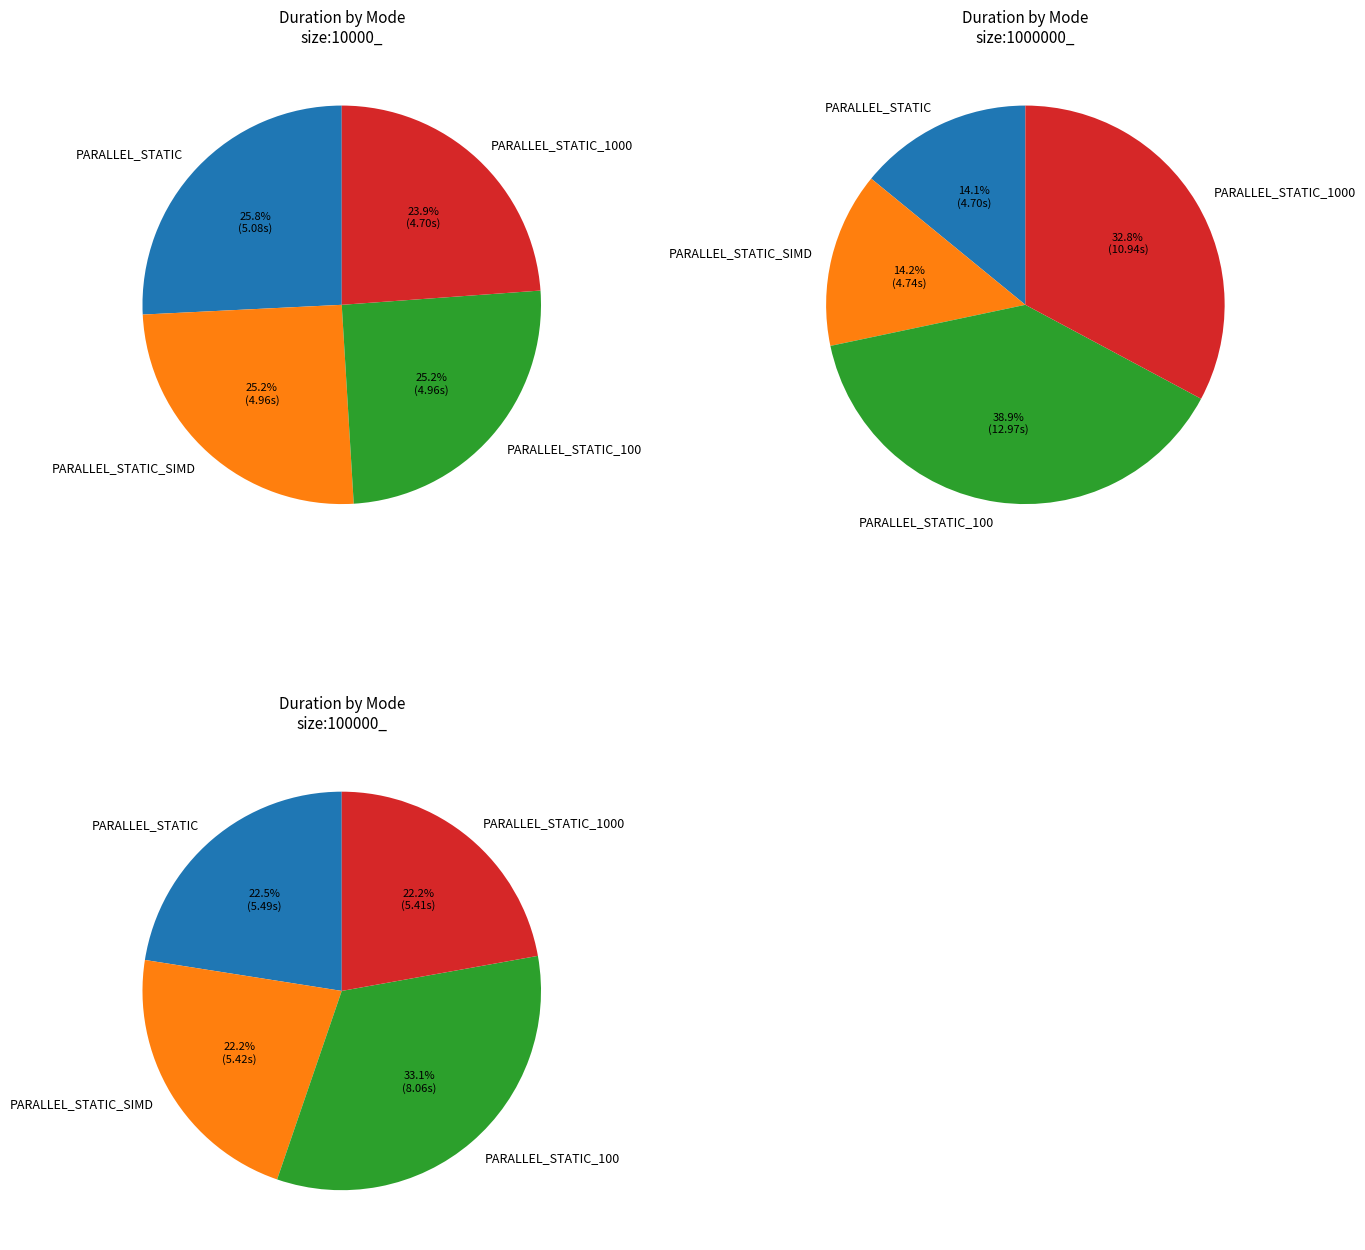

Count the number of slices in the pie.

4